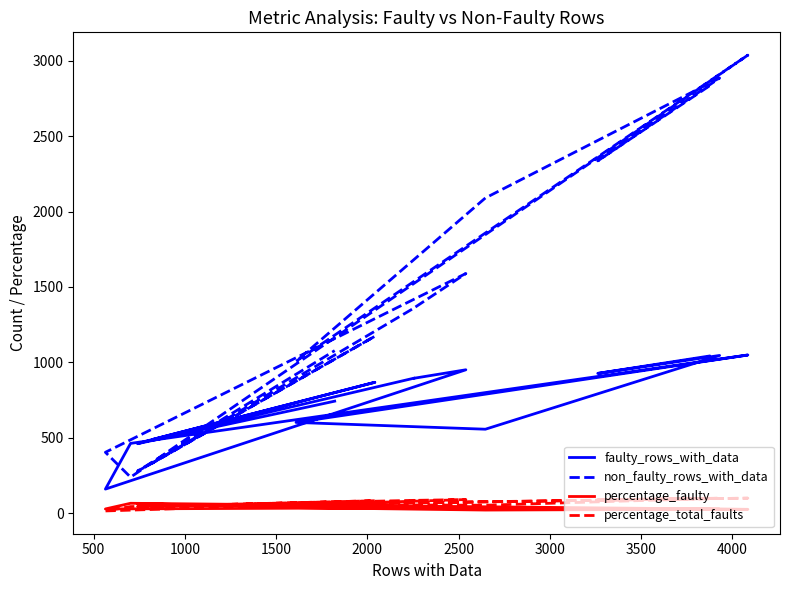

Where is the first local minimum for faulty_rows_with_data?

500